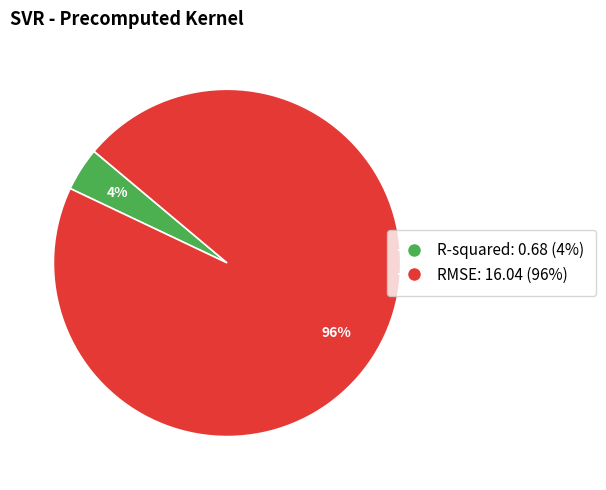

Which slice is the smallest?

R-squared